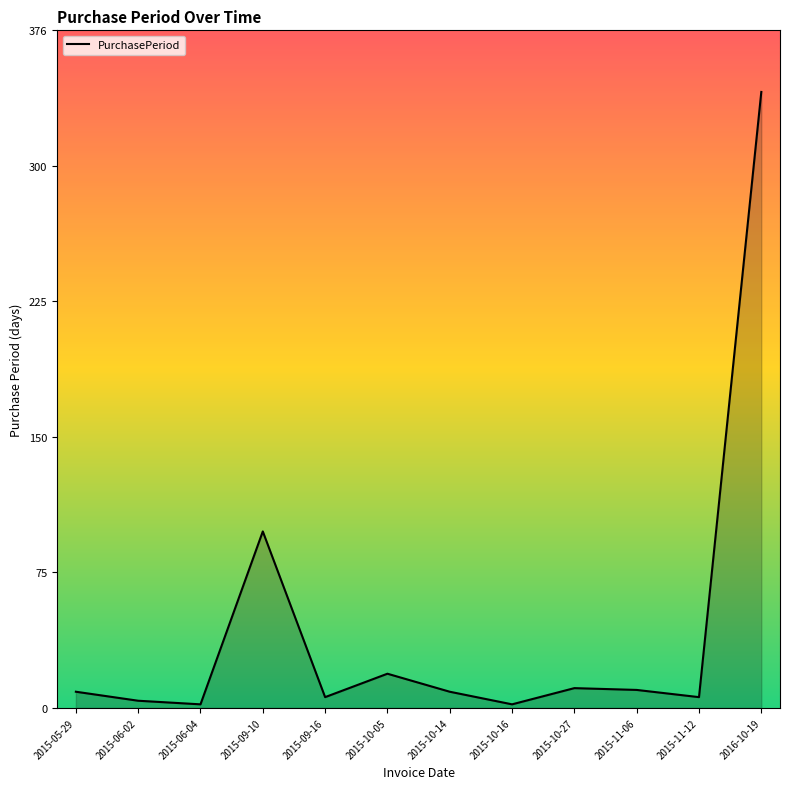

Which category has the highest value across all series?

2016-10-19